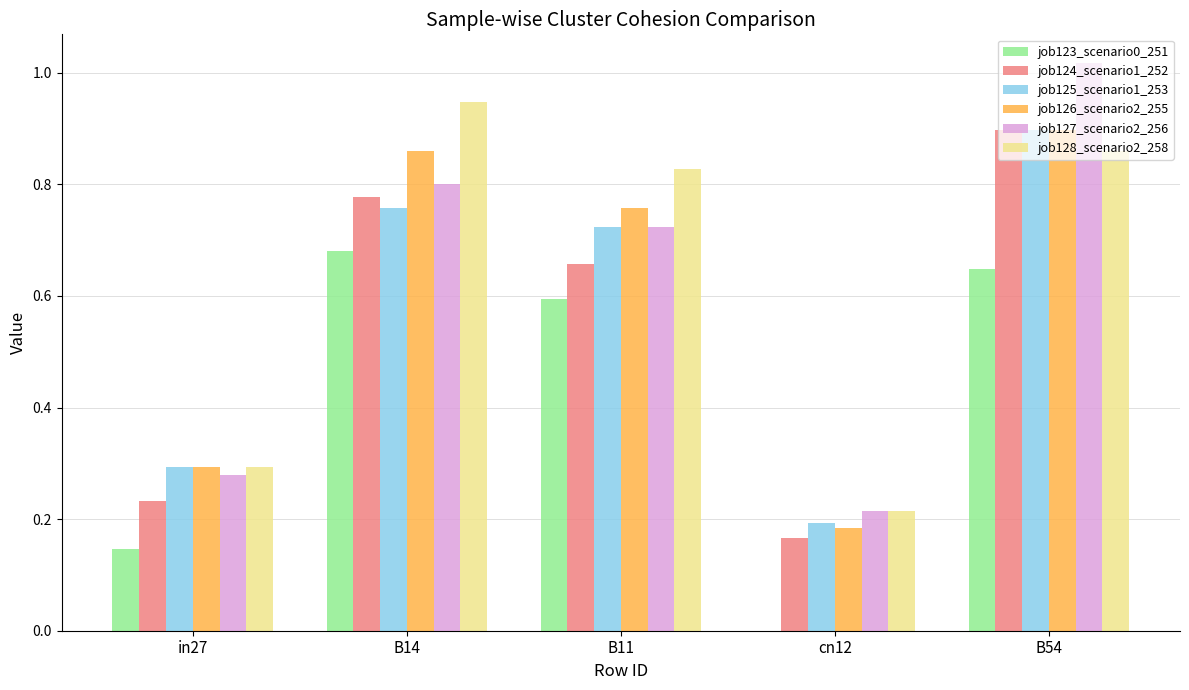

How many groups of bars are there?

5